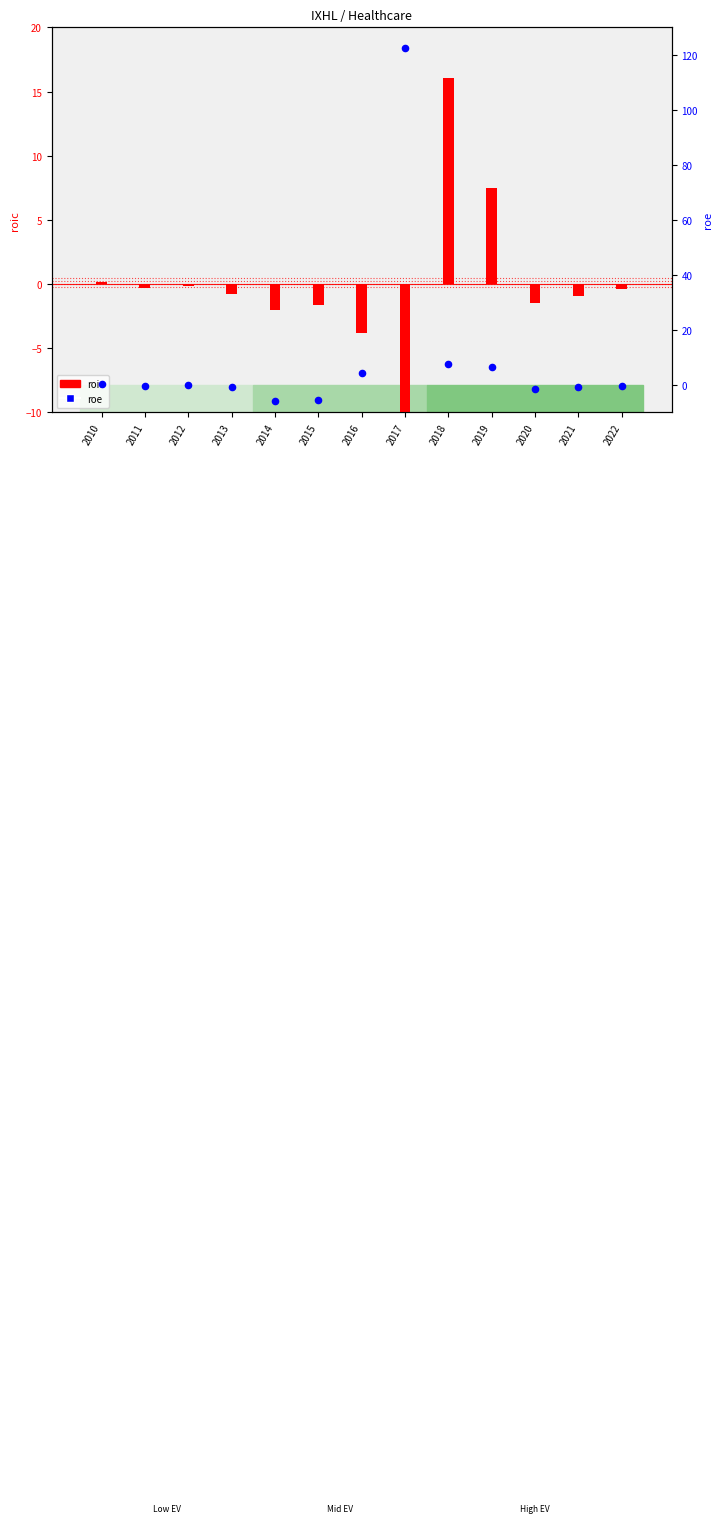

What is the total value across all series at 2012?

-0.3